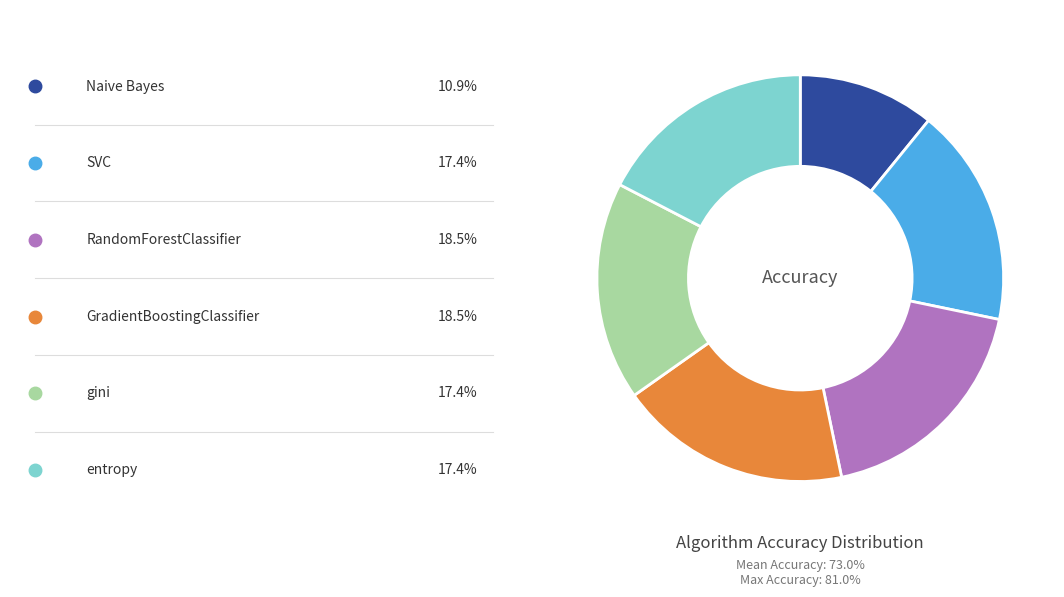

Is there any slice that represents more than half of the pie?

No